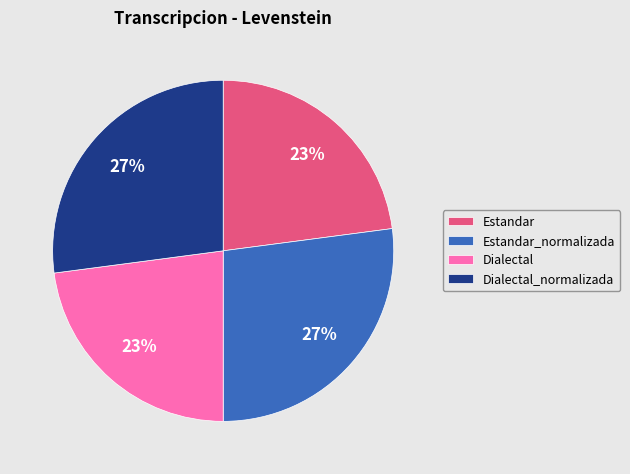

Is Estandar_normalizada the majority of the pie?

No